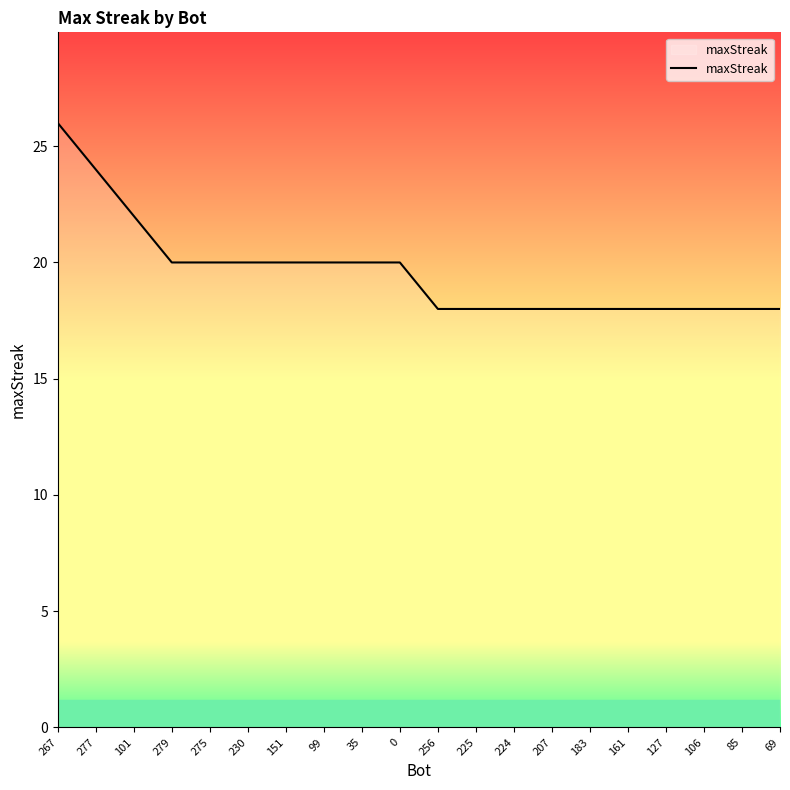

Which category has the highest value across all series?

267